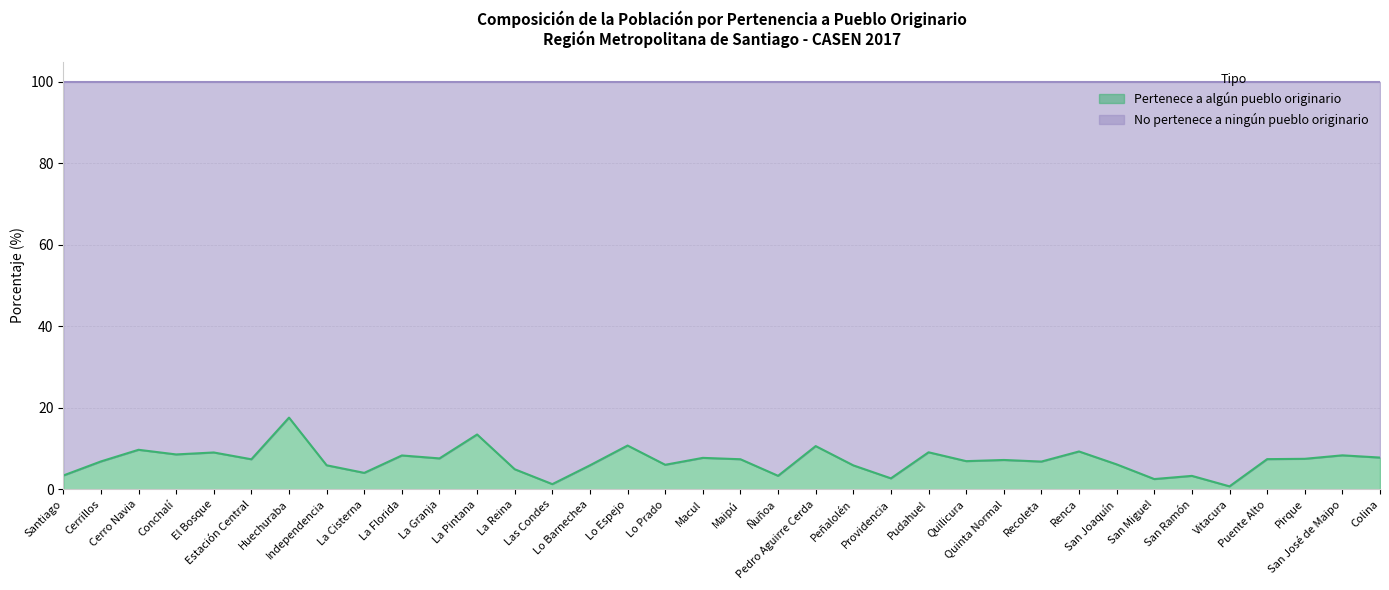

What is the average value?

7.0